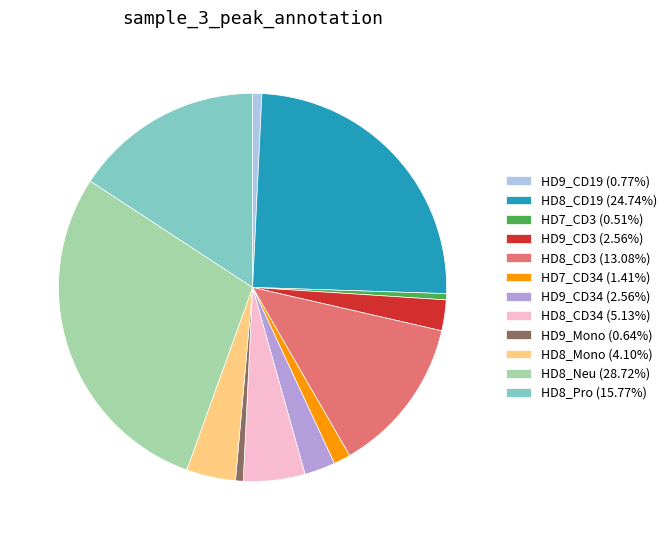

What is the ratio of the value at HD8_CD19 (24.74%) to the value at HD8_CD3 (13.08%)?

1.9